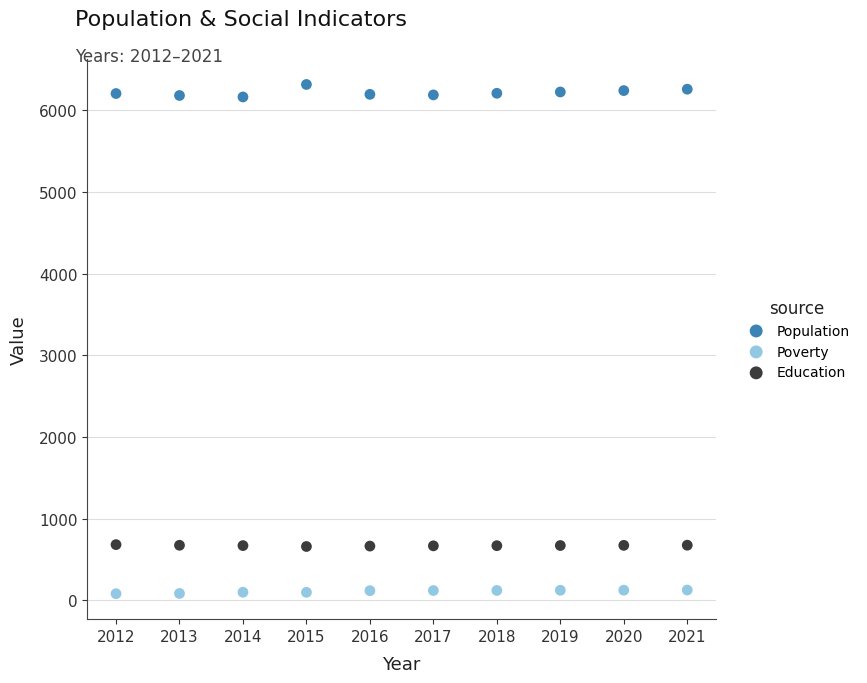

What is the X range (max minus min) for the scatter plot?

9